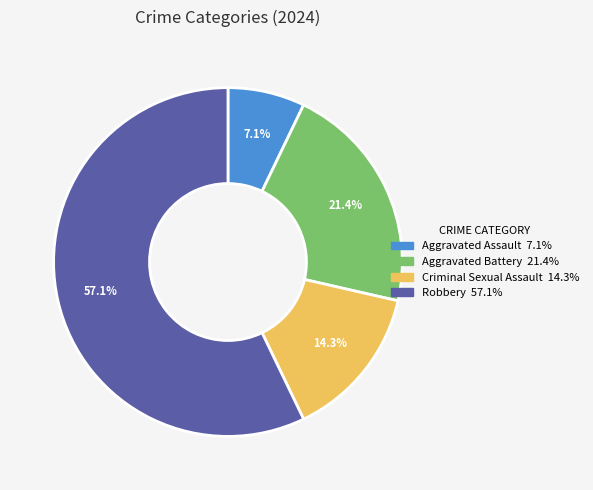

To the nearest percent, what is the difference between the Robbery and Criminal Sexual Assault slice percentages?

43%